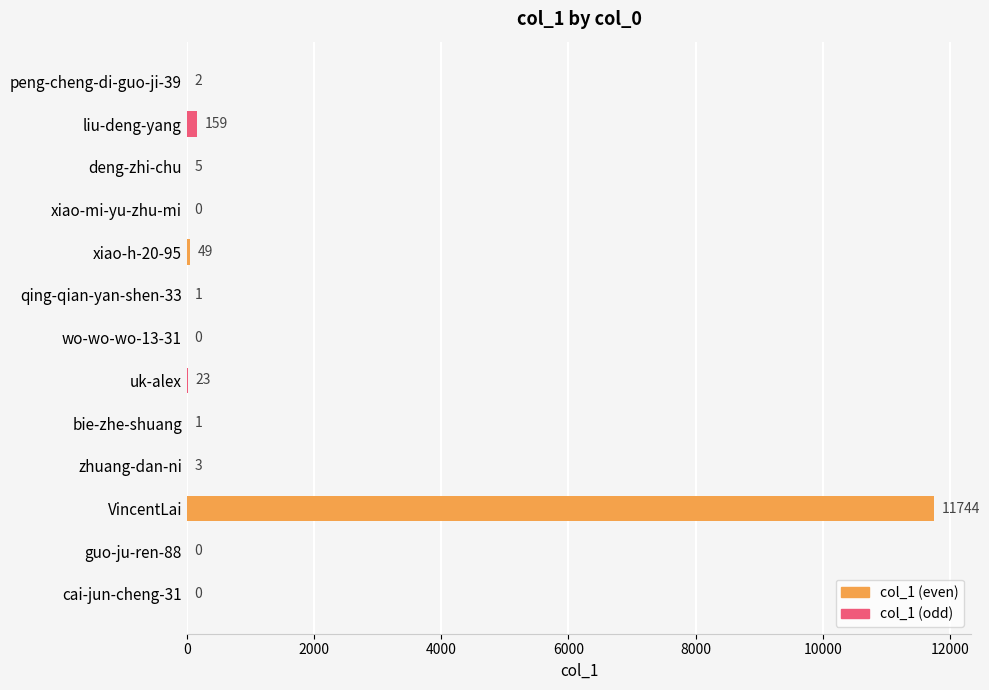

What is the average value?

922